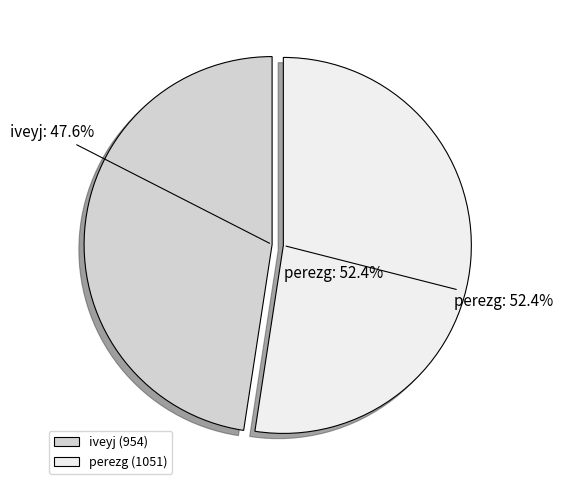

Rank the categories by value from lowest to highest.

iveyj, perezg